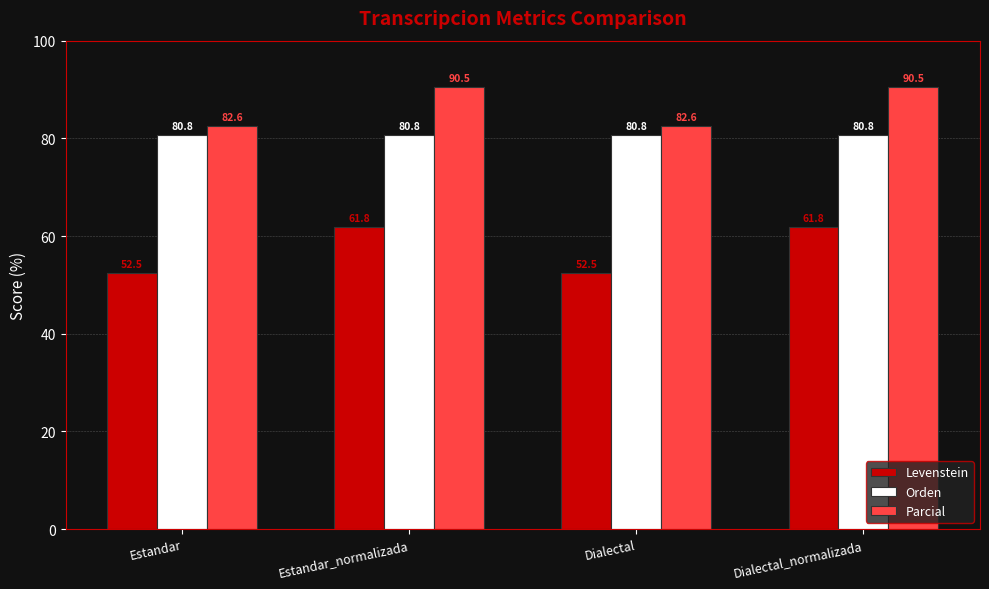

Is the value of Levenstein at Estandar greater than the value of Orden at Dialectal?

No